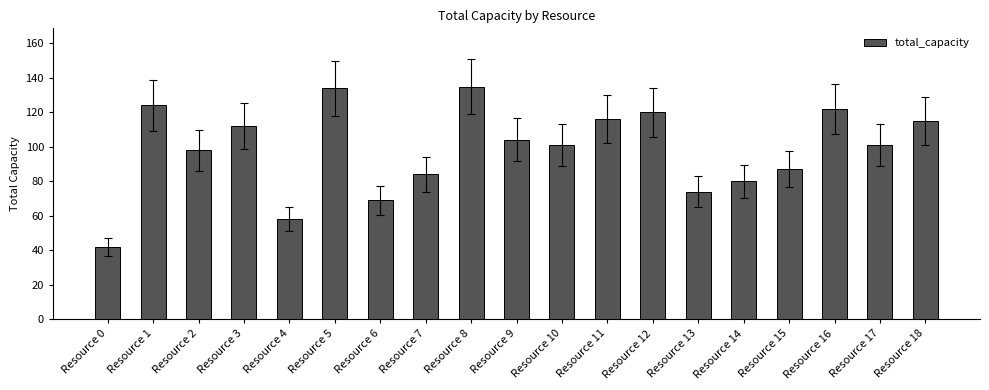

What is the minimum value shown in the chart?

42